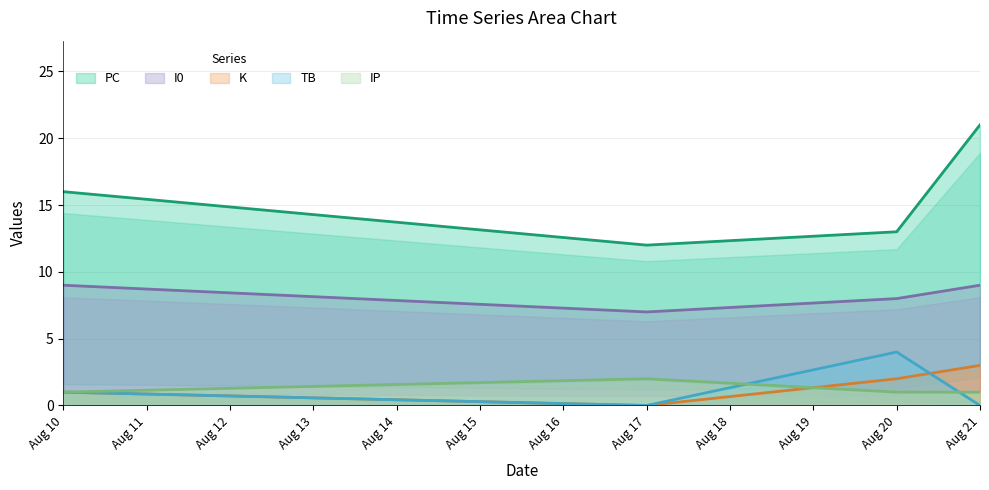

True or false: TB and K intersect in this chart.

True